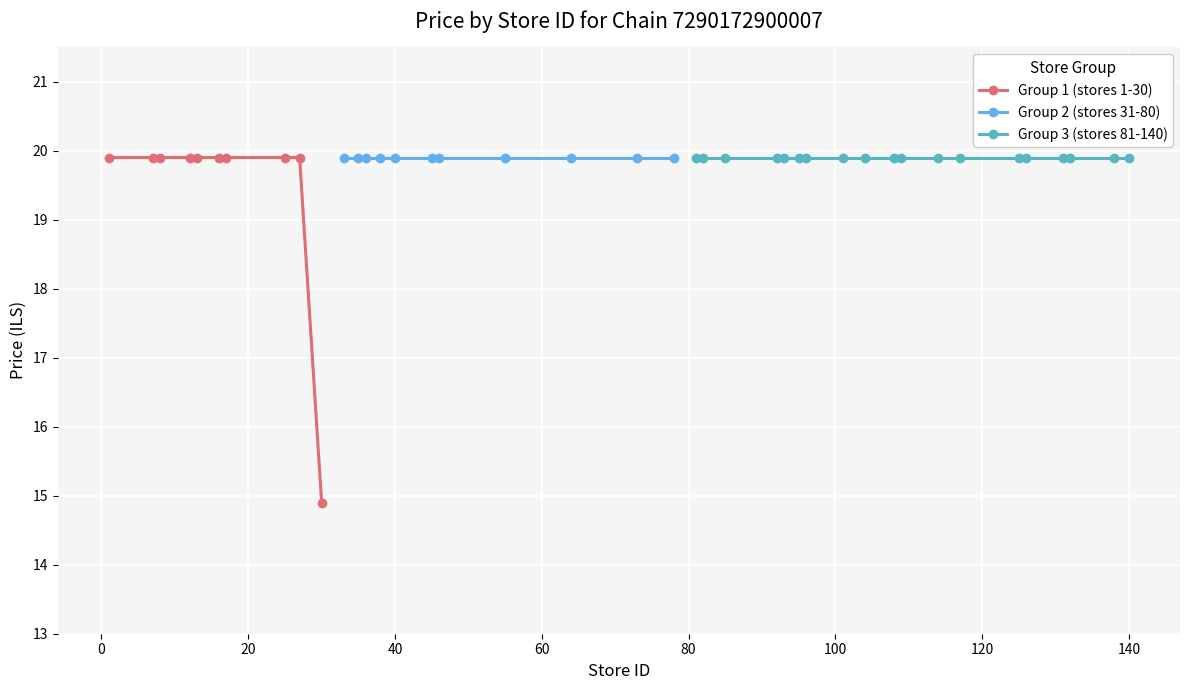

How many points are lower than both their immediate neighbors (excluding endpoints)?

1